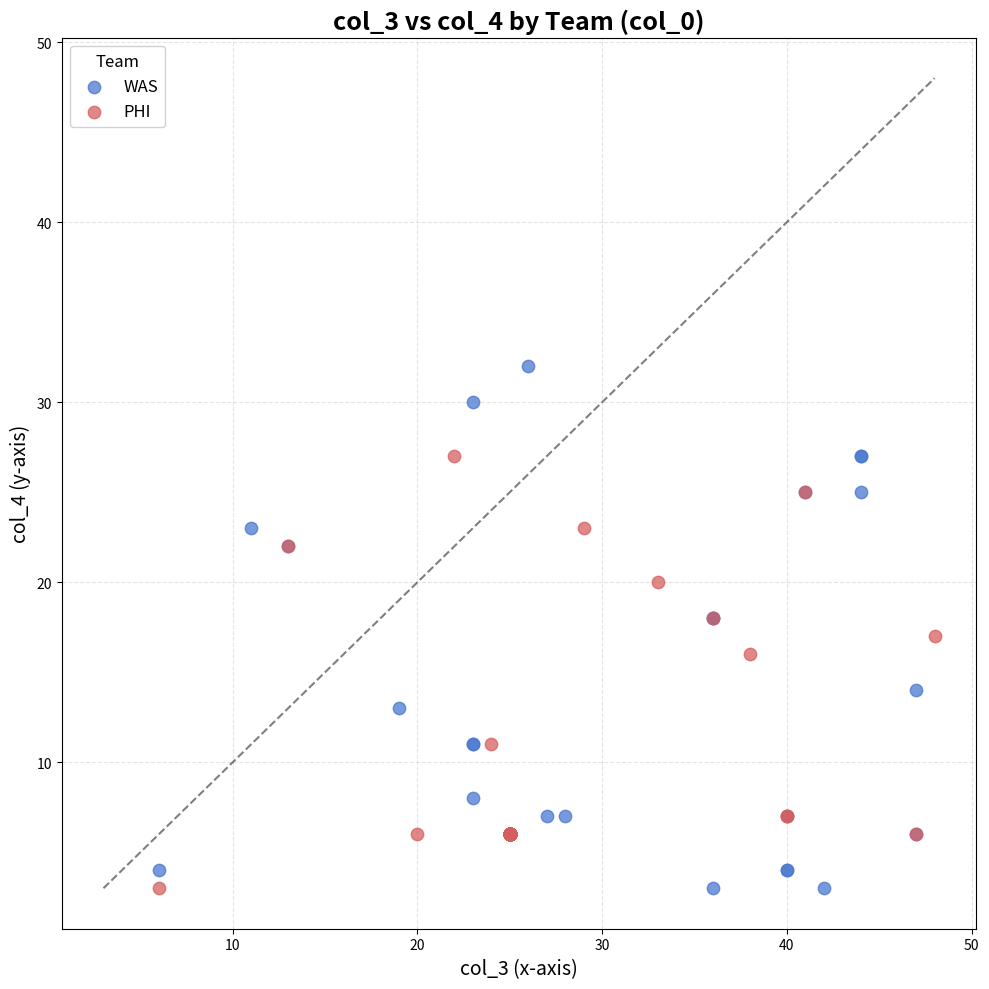

Which series contains the highest Y value?

WAS